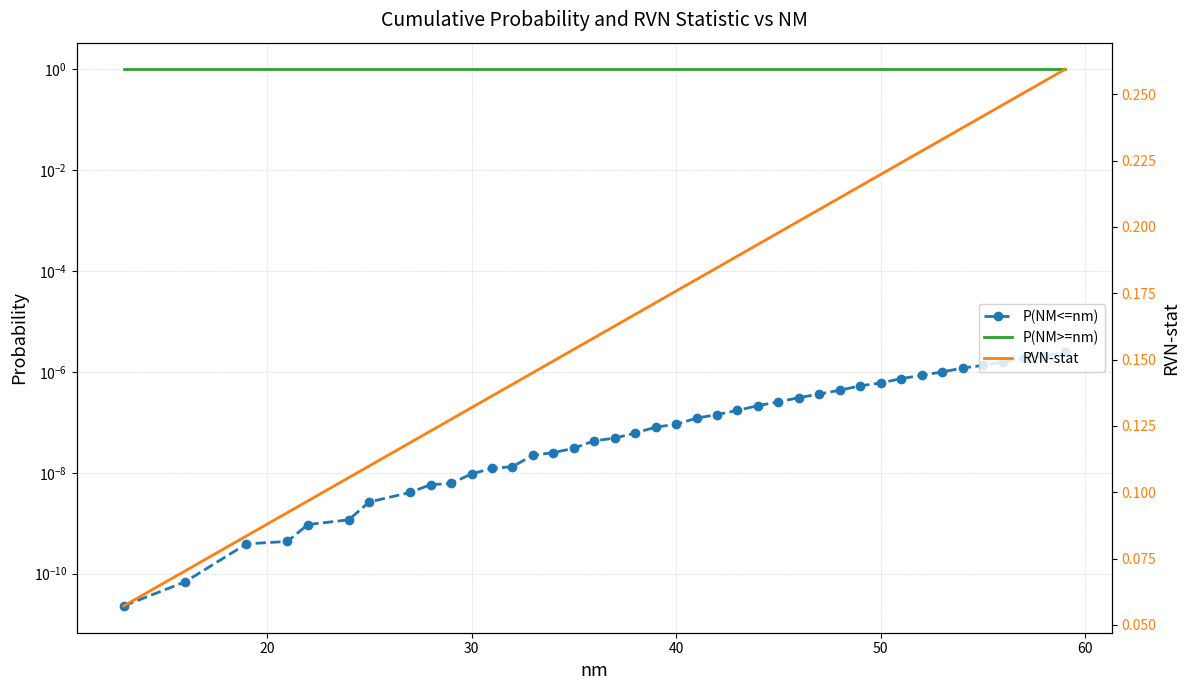

True or false: RVN-stat and P(NM>=nm) intersect in this chart.

False